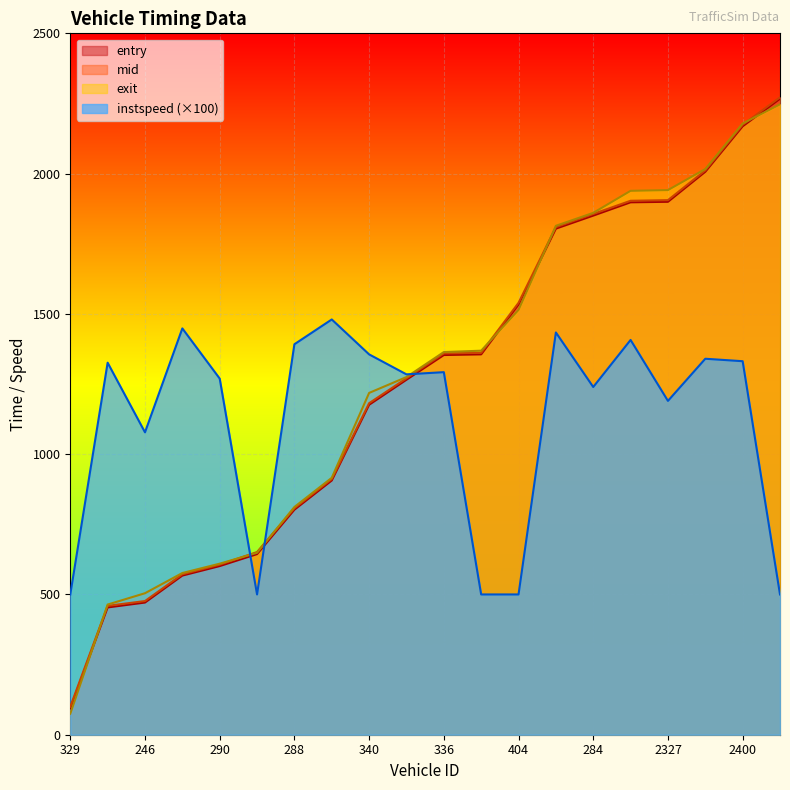

True or false: mid and entry intersect in this chart.

False